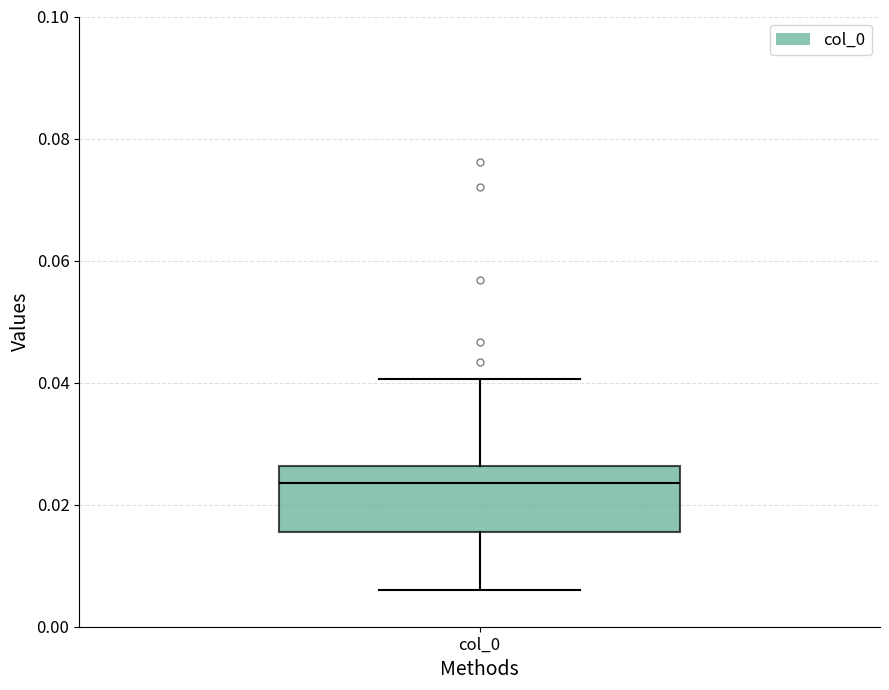

Transcribe this box plot: give where the median line is, the range the box spans, and where the two whiskers end, as read against the y-axis. The values are not printed on the chart, so give them approximately, as read against the axis.

median 0.024, box 0.016 to 0.026, whiskers 0.006 to 0.040